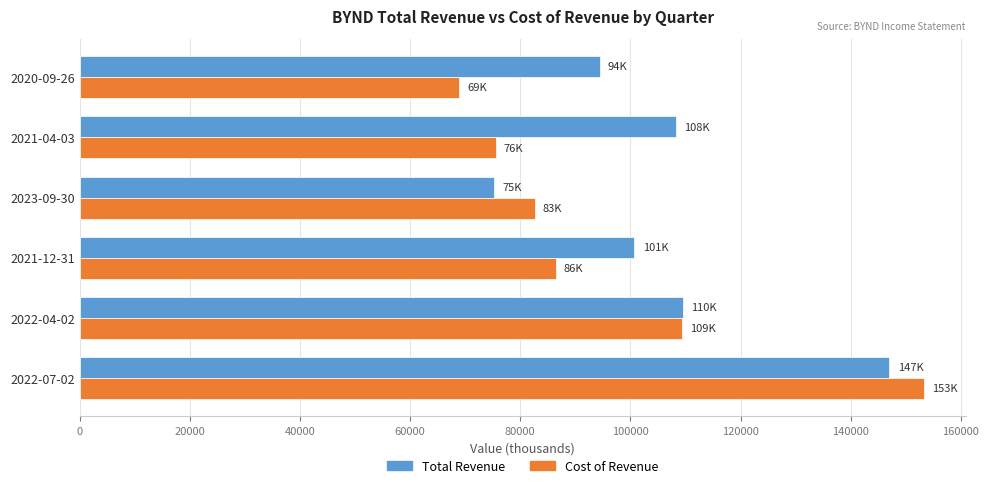

The value of Total Revenue at 2021-12-31 is 132276. True or false?

False